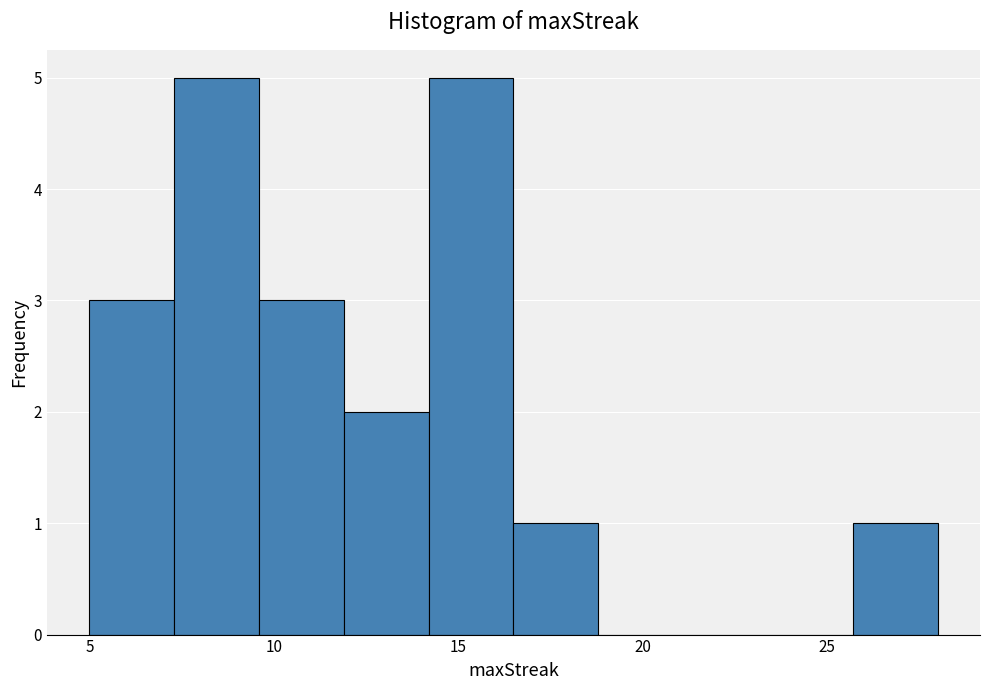

What is the height of the bar covering 16.5 to 18.8 on the x-axis? Neither the bar edges nor the heights are printed on the chart, so give them approximately, as read against the axes.

1